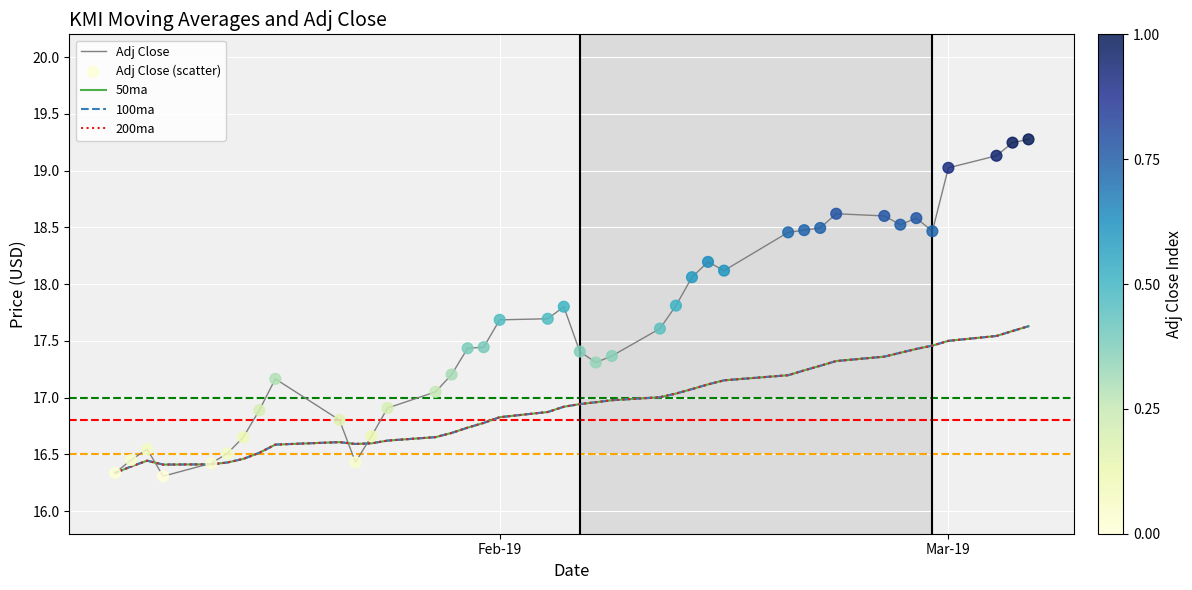

At how many categories does at least one series exceed 18?

15